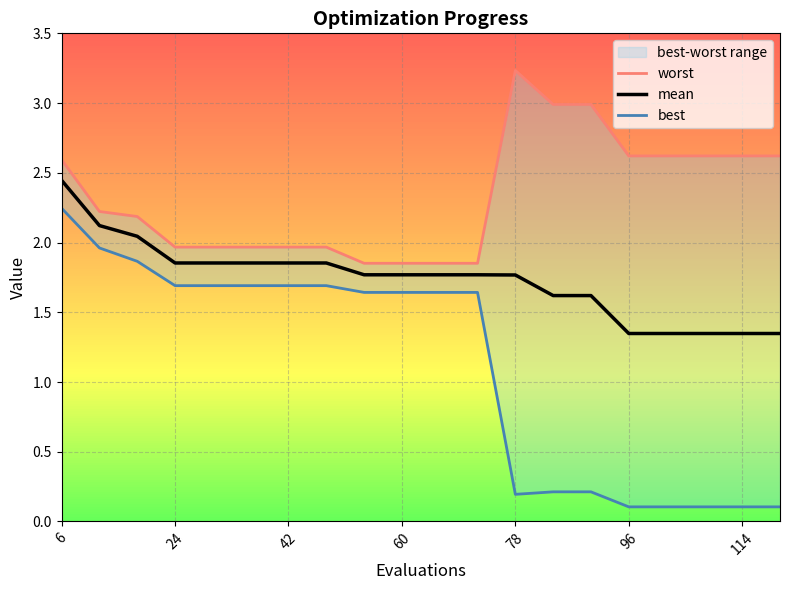

At which label does mean reach its peak?

6